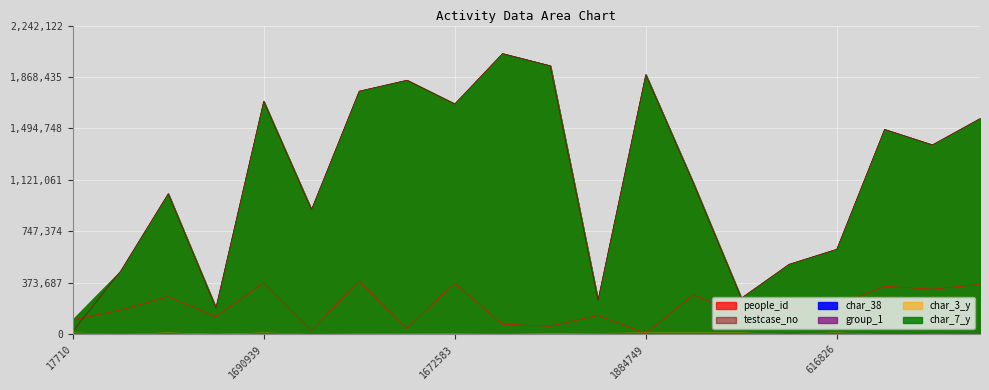

True or false: testcase_no and char_38 intersect in this chart.

False